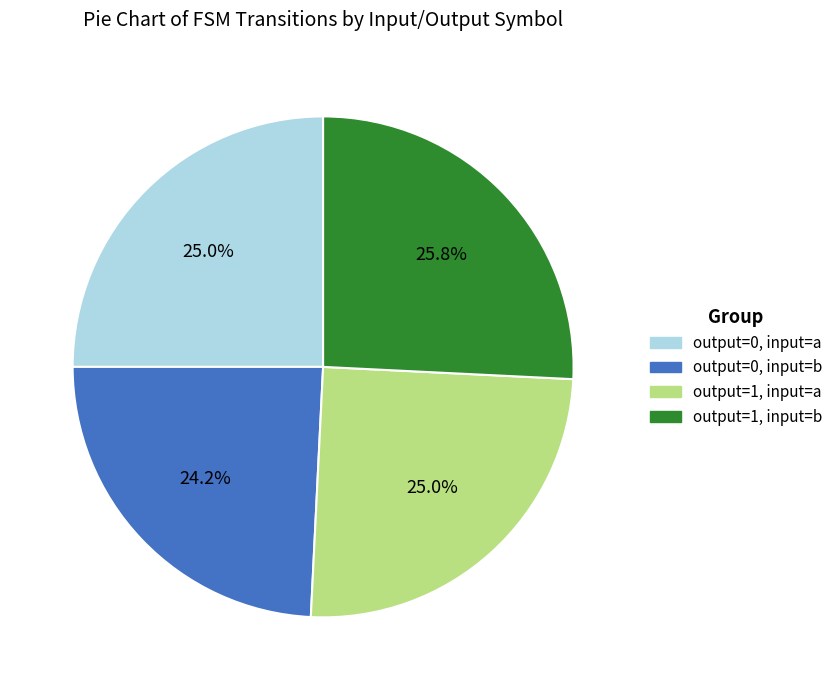

Is output=0, input=b the majority of the pie?

No